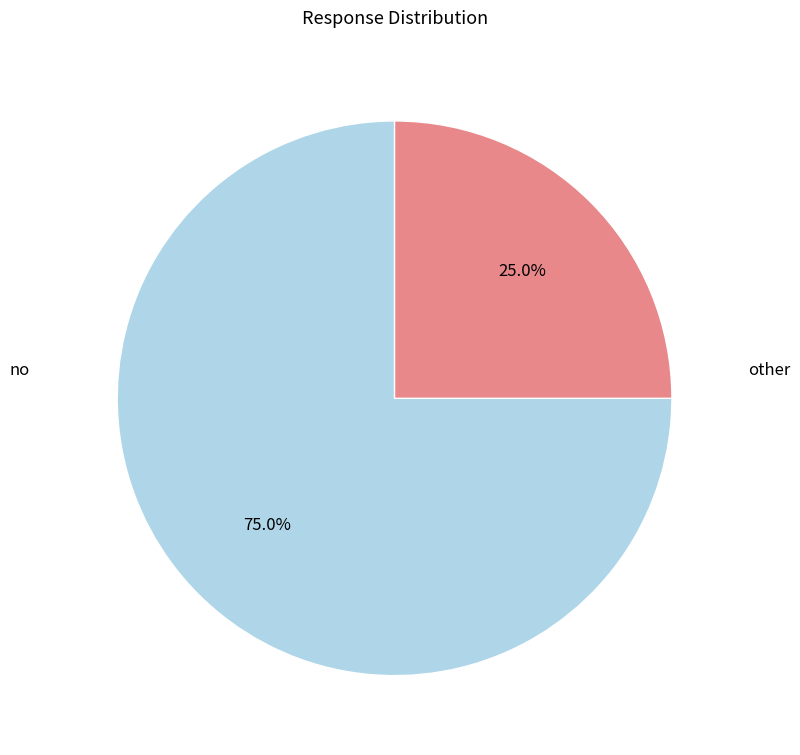

Which slice is the smallest?

other